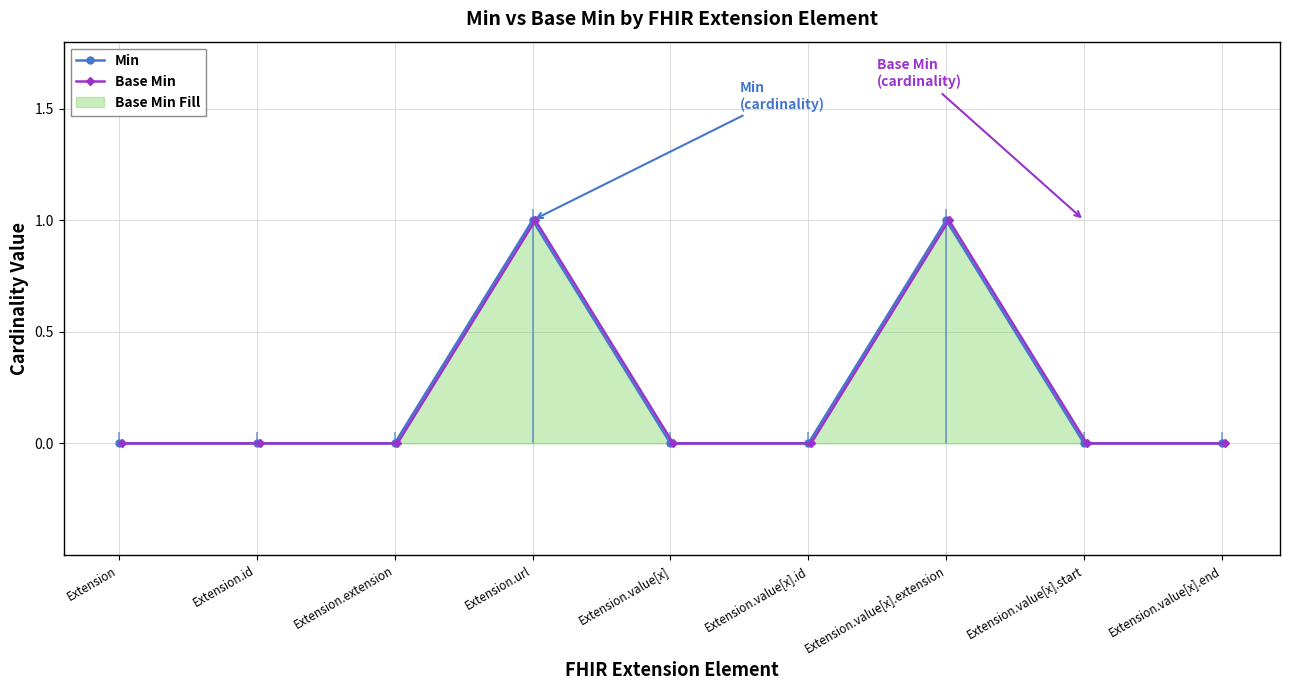

List the labels in order of Min value, smallest first.

Extension, Extension.id, Extension.extension, Extension.value[x], Extension.value[x].id, Extension.value[x].start, Extension.value[x].end, Extension.url, Extension.value[x].extension